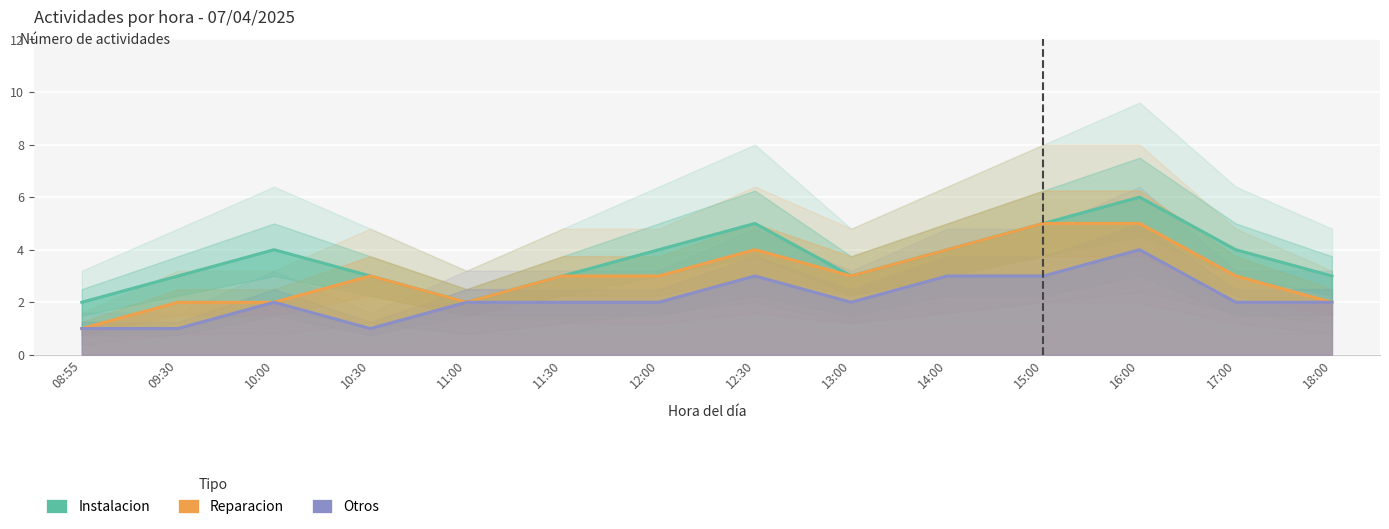

What is the difference between the second highest and minimum values in the Otros series?

2